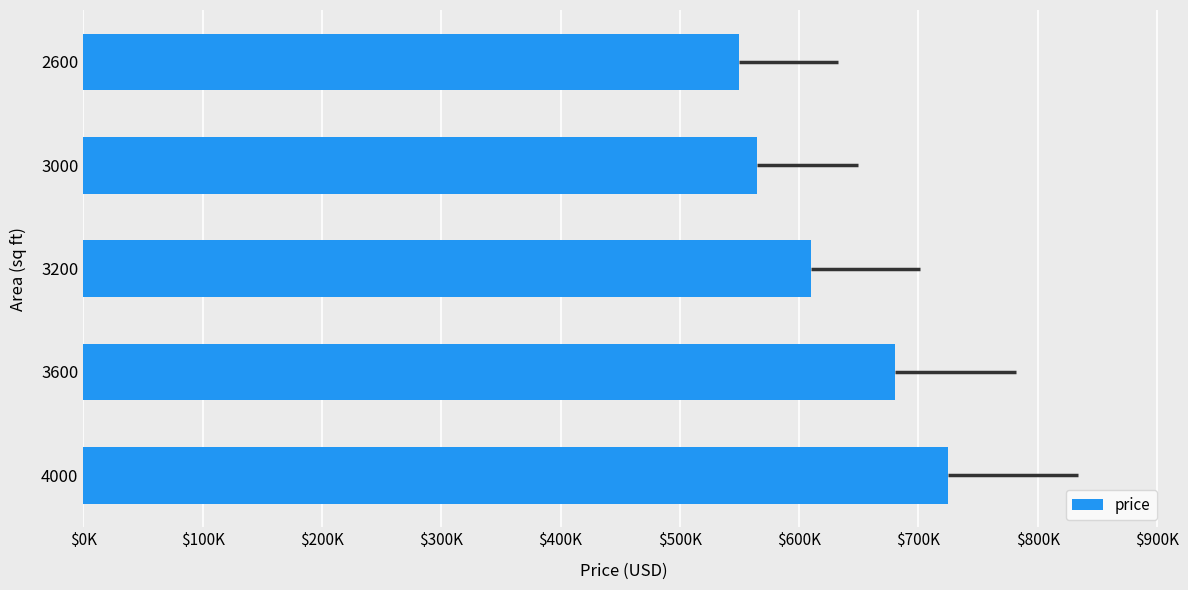

What is the difference between the maximum and second lowest values?

160000